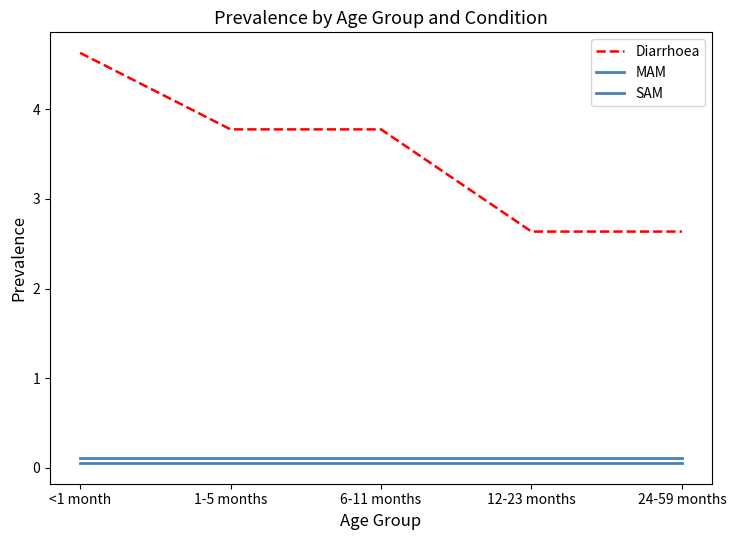

Reading left to right, what are all the values shown in this chart?

Diarrhoea: 4.6	3.8	3.8	2.6	2.6
MAM: 0.1	0.1	0.1	0.1	0.1
SAM: 0.1	0.1	0.1	0.1	0.1